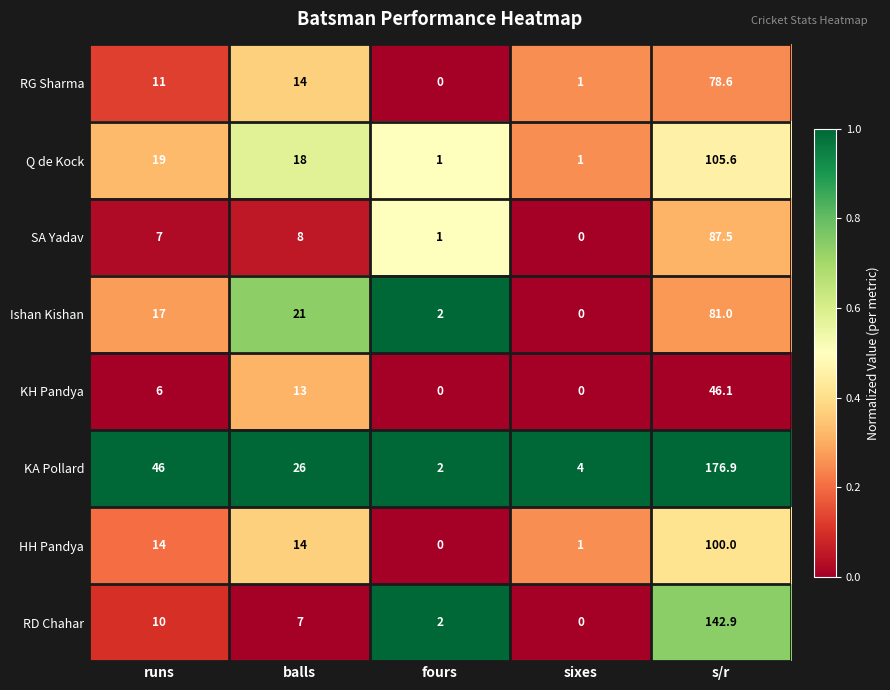

At which category is the sum across all series the highest?

s/r